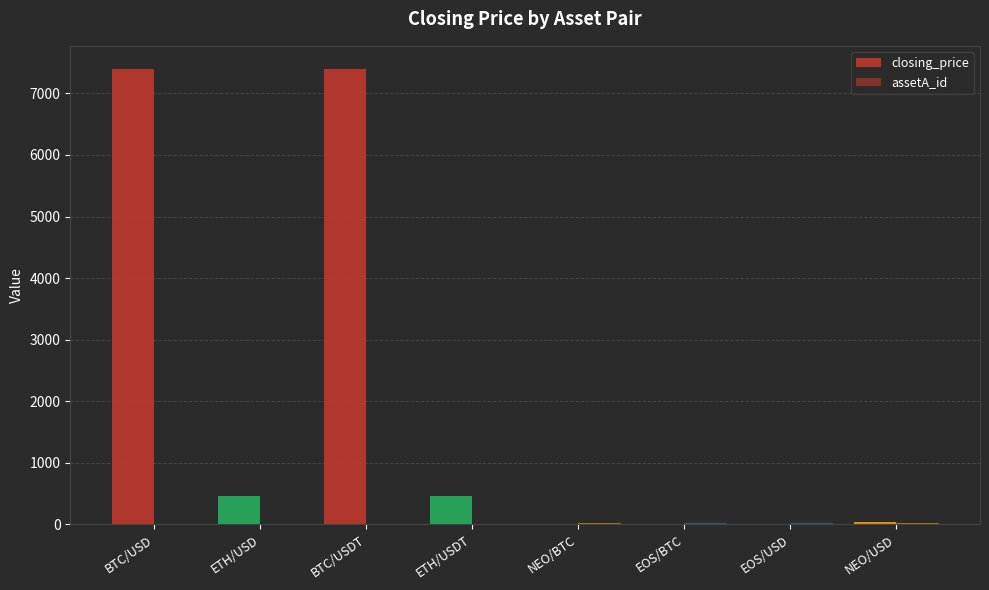

Reading left to right, list all the values displayed in this chart.

closing_price: 7397.8	457.6	7402.0	457.8	0.0	0.0	7.8	33.2
assetA_id: 1.0	3.0	1.0	3.0	14.0	15.0	15.0	14.0